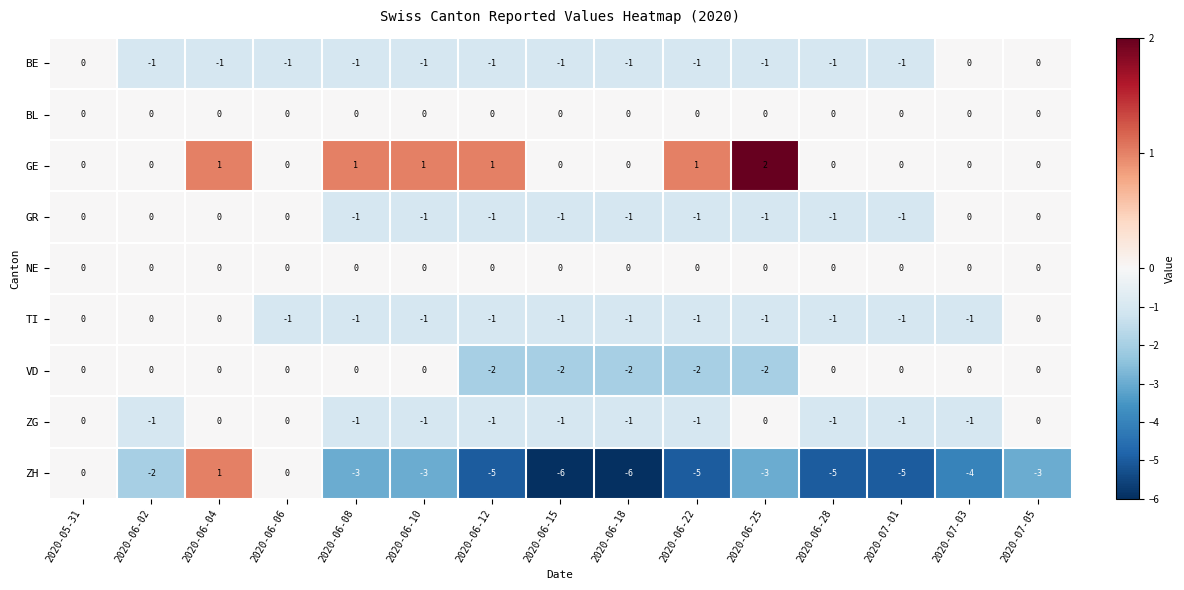

At which category is the sum across all series the highest?

2020-06-04